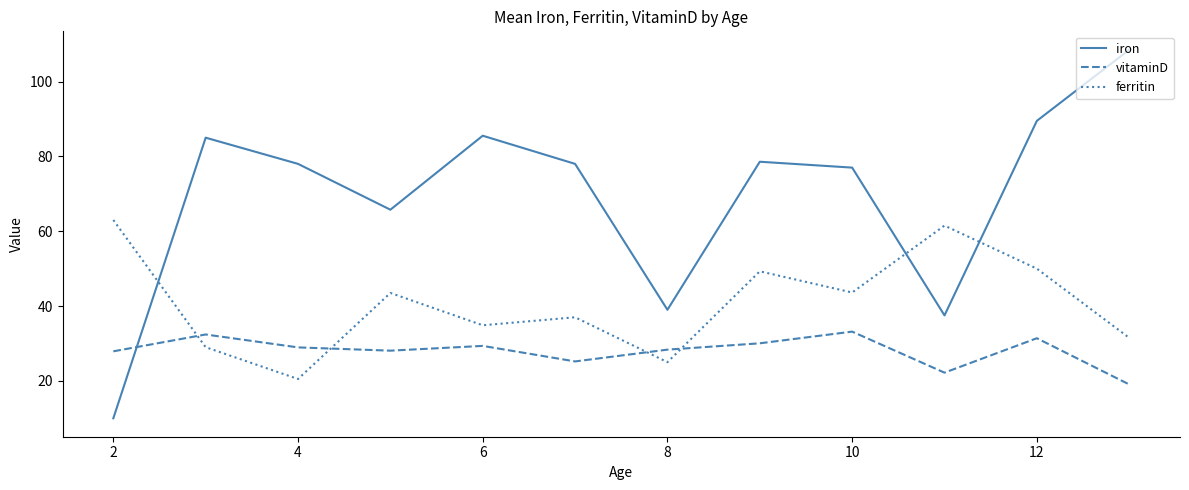

What is the minimum value shown in the chart?

10.0